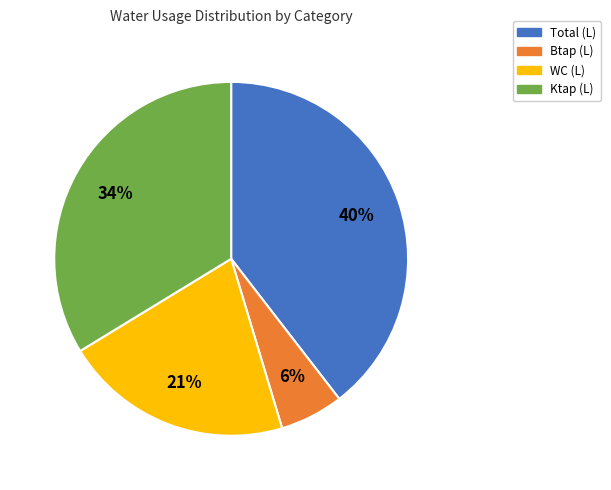

To the nearest percent, what is the difference between the largest and smallest slice percentages?

34%